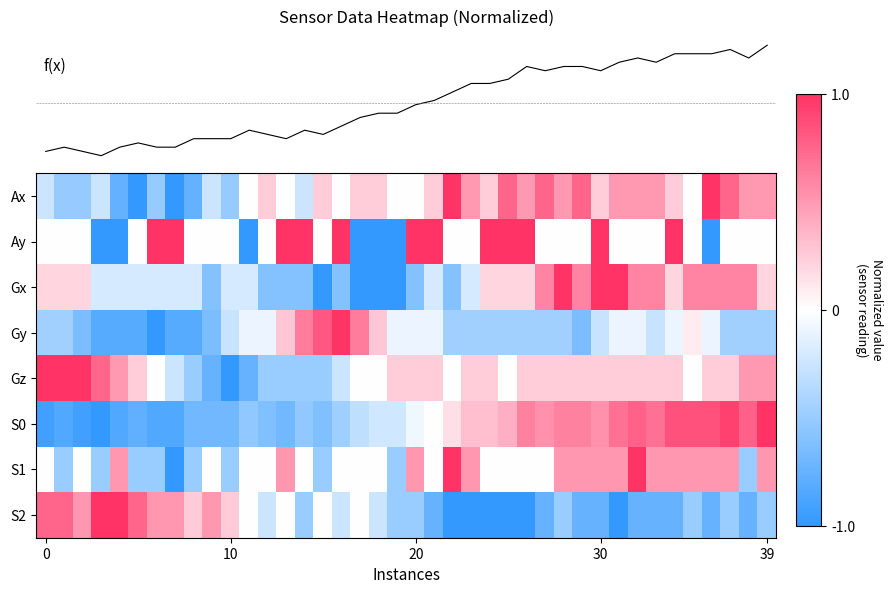

Count the number of data series in this chart.

9